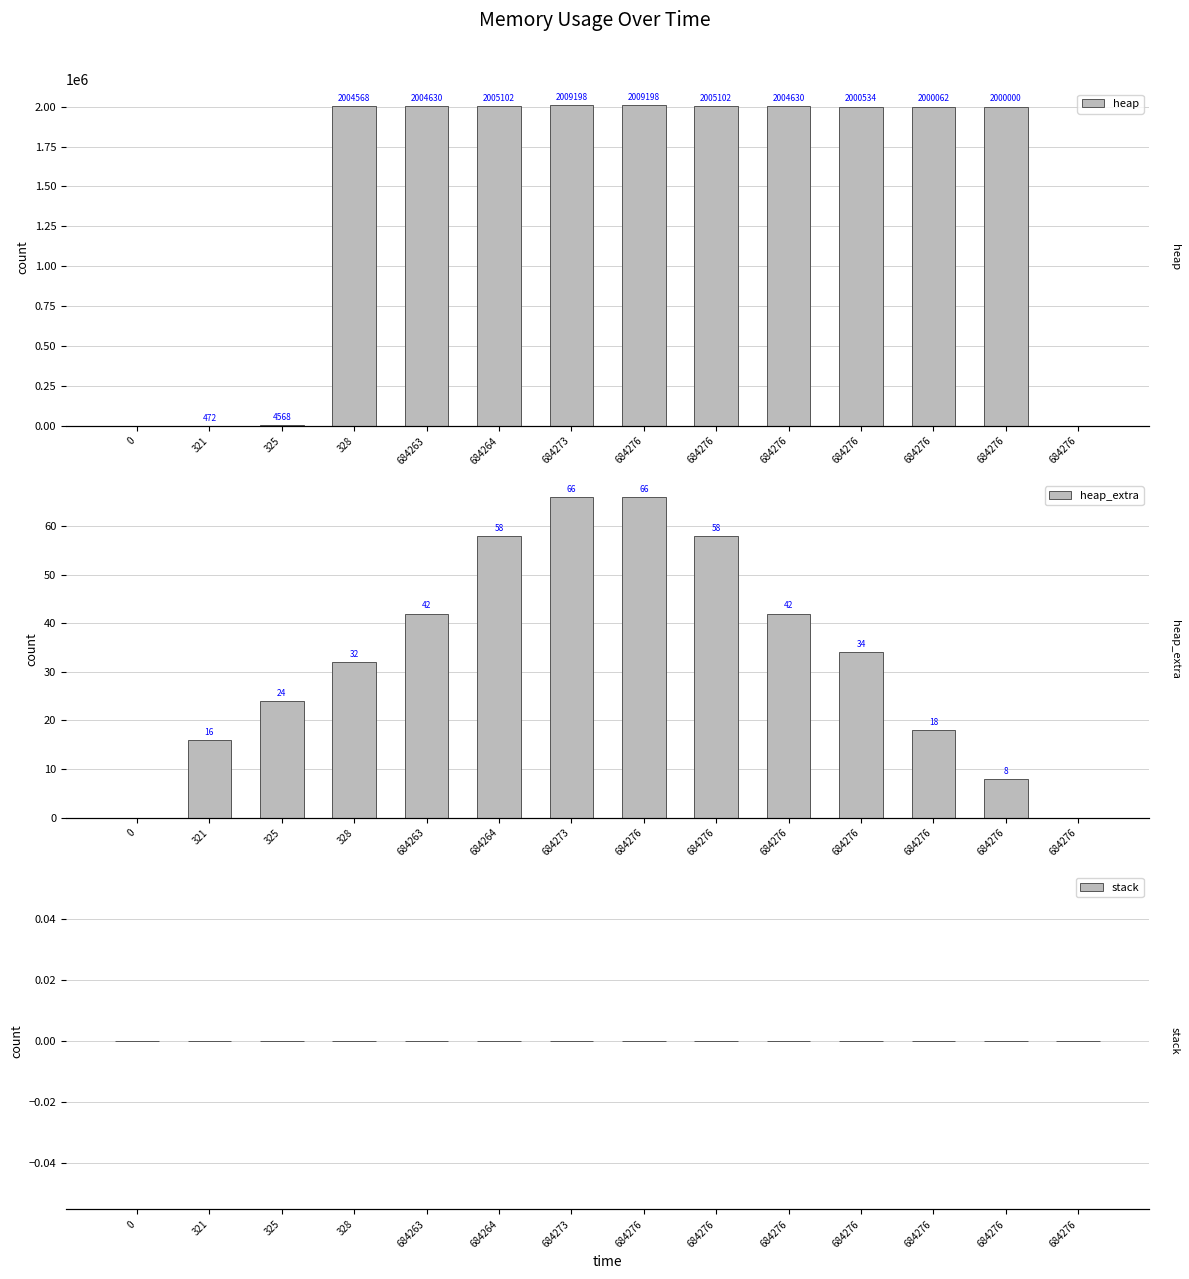

Reading left to right, extract all data points from this chart.

heap: 0=0	321=472	325=4568	328=2004568	684263=2004630	684264=2005102	684273=2009198	684276=2009198	684276=2005102	684276=2004630	684276=2000534	684276=2000062	684276=2000000	684276=0
heap_extra: 0=0	321=16	325=24	328=32	684263=42	684264=58	684273=66	684276=66	684276=58	684276=42	684276=34	684276=18	684276=8	684276=0
stack: 0=0	321=0	325=0	328=0	684263=0	684264=0	684273=0	684276=0	684276=0	684276=0	684276=0	684276=0	684276=0	684276=0